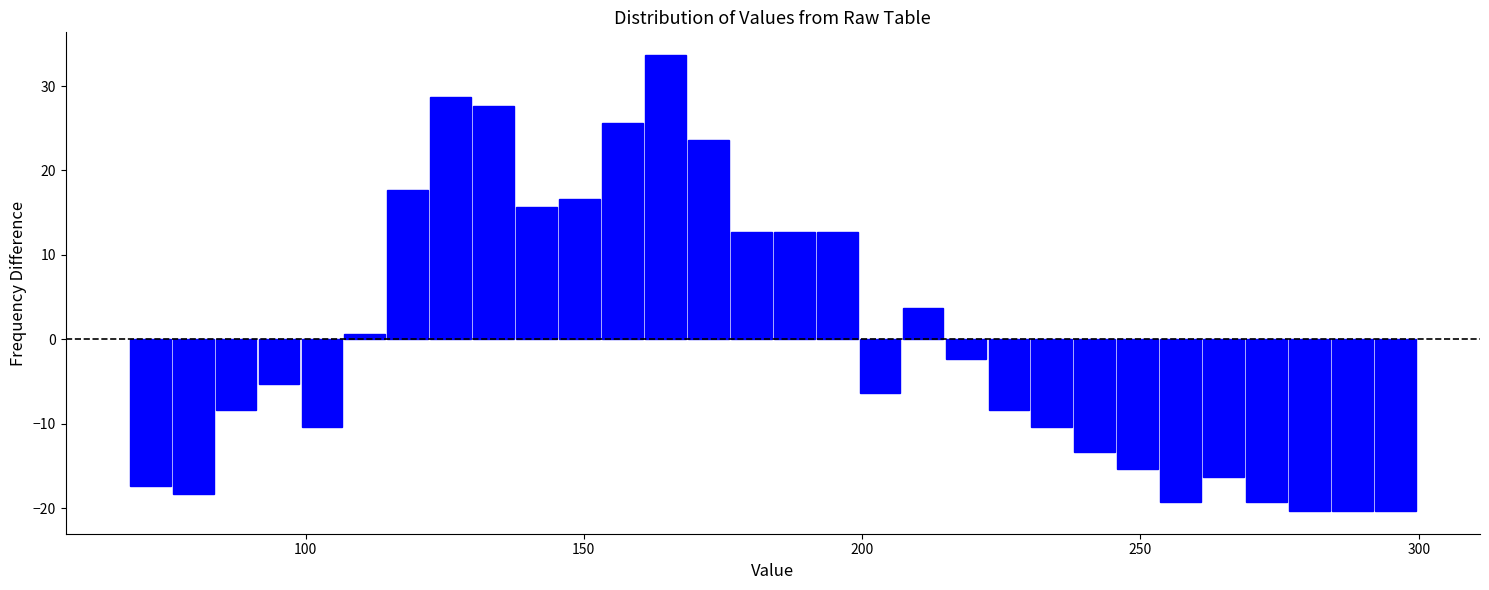

Around what value on the x-axis is the tallest bar? Give the approximate position of its centre, as read against the axis.

165